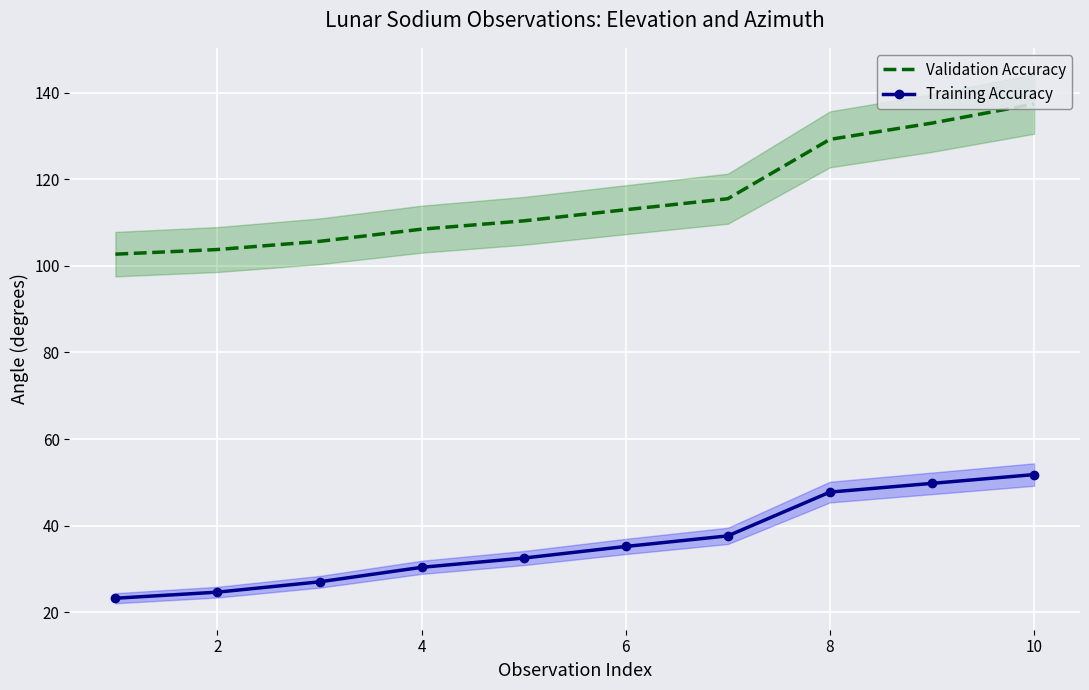

True or false: Validation Accuracy and Training Accuracy intersect in this chart.

False